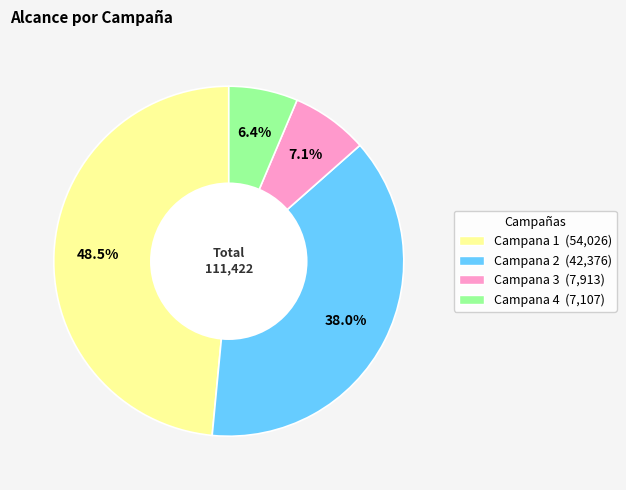

Do Campana 4 and Campana 2 together represent more than half of the pie?

No